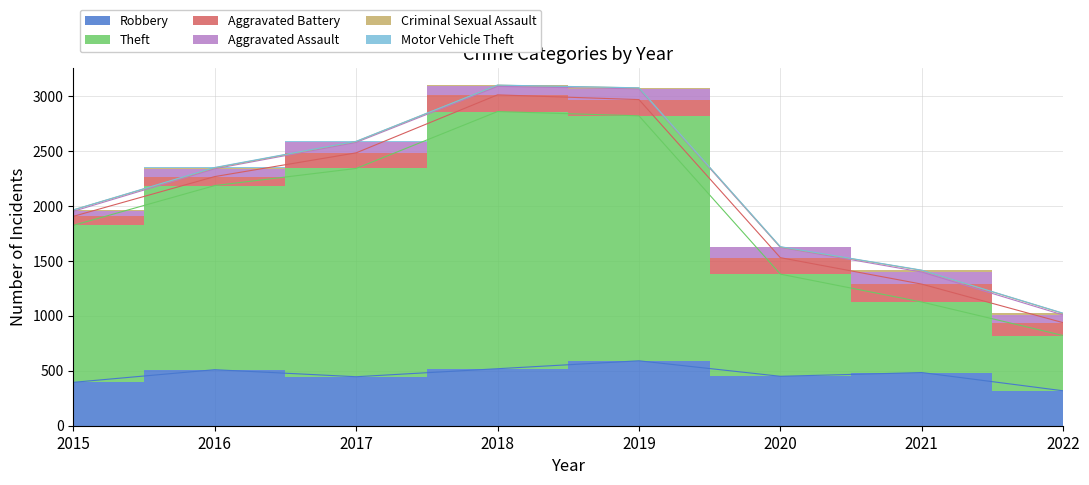

Rank the categories by Aggravated Battery value from highest to lowest.

2021, 2018, 2020, 2019, 2017, 2022, 2015, 2016